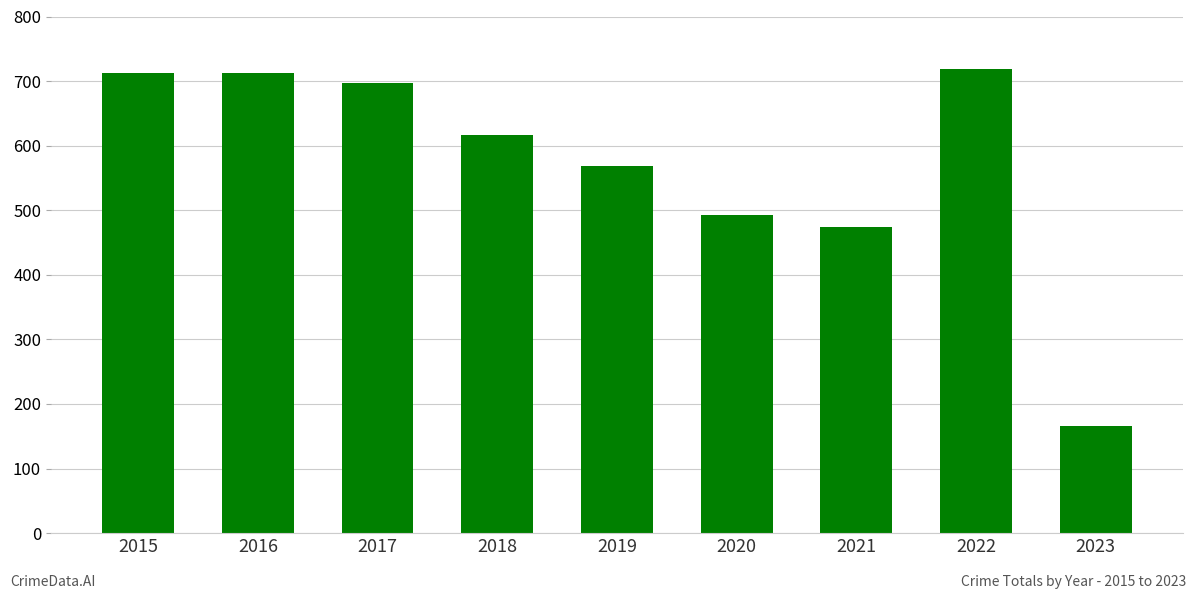

How many categories are shown in the chart?

9